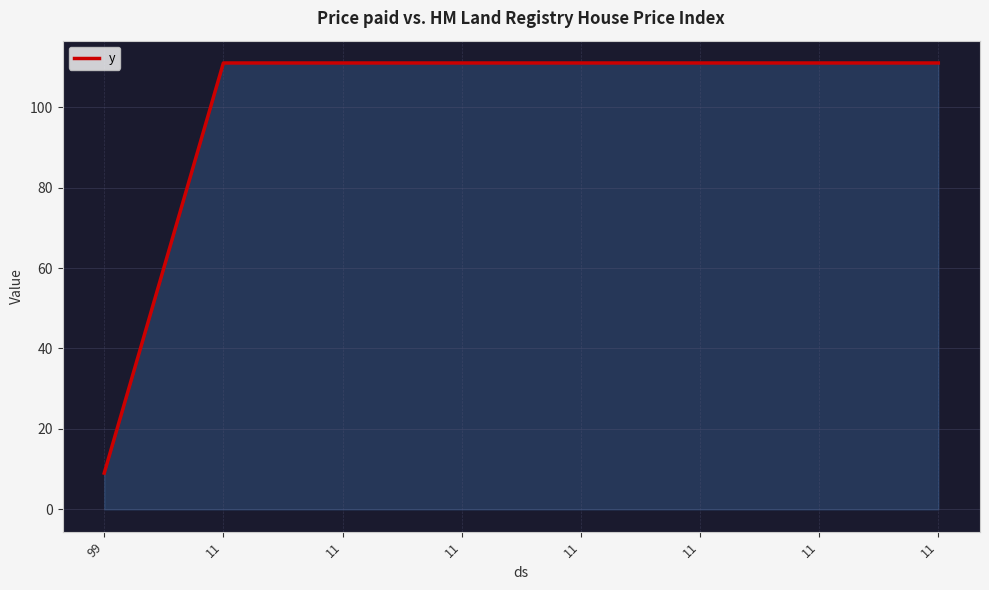

How many lines are shown in the chart?

1